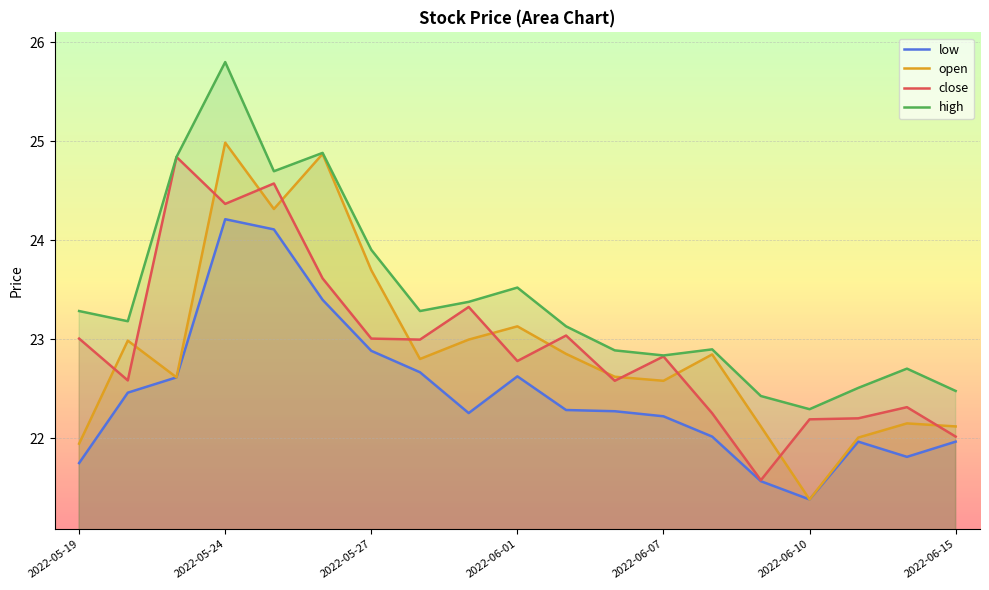

Which series has the largest total across all categories?

high